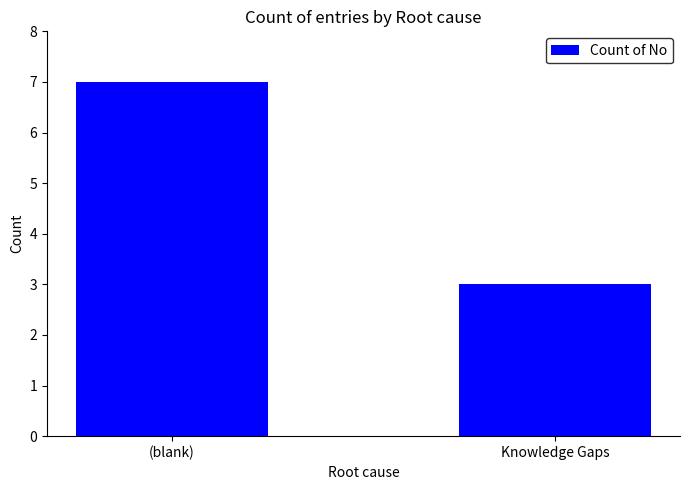

Count the number of data series in this chart.

1